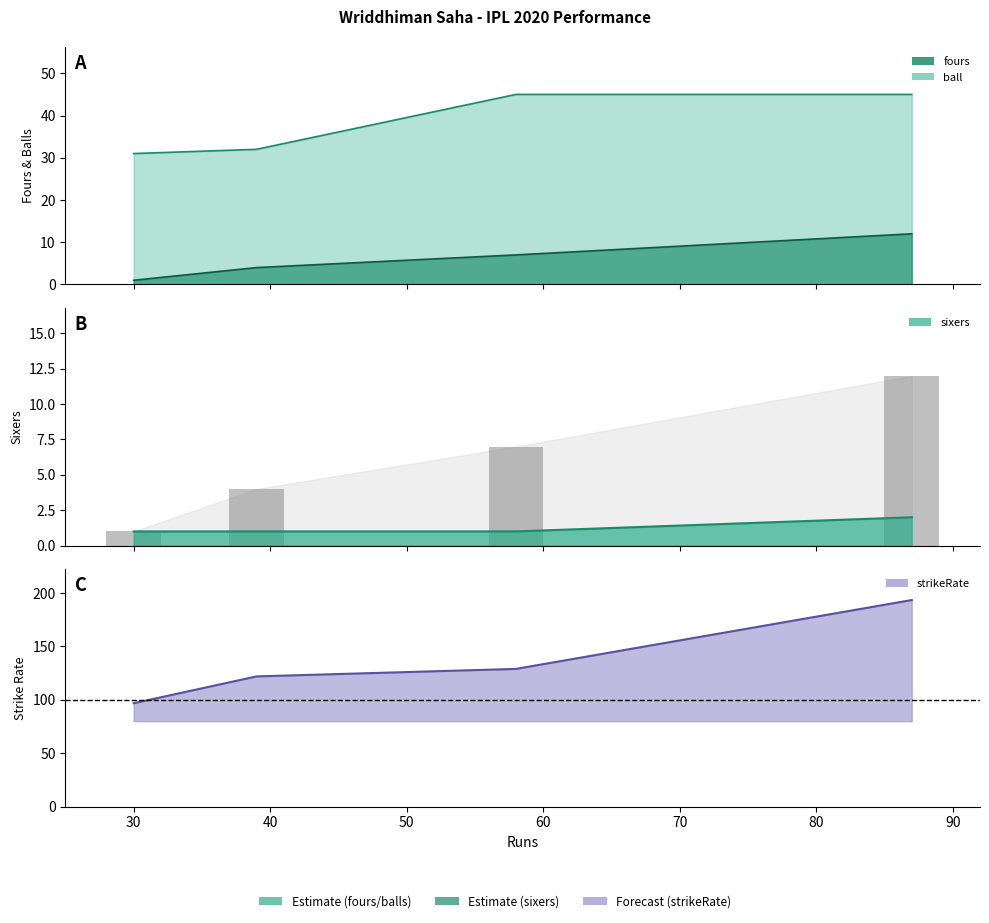

At which category does the chart reach its minimum across all series?

30